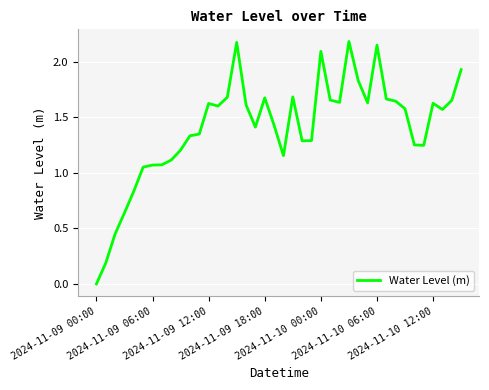

What is the maximum value shown in the chart?

2.2